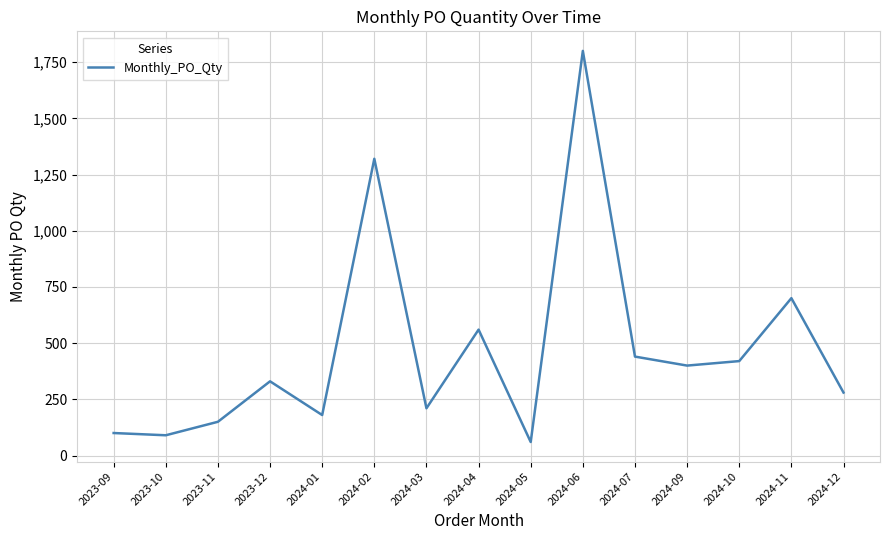

Does the chart display data point markers on the line(s)?

No